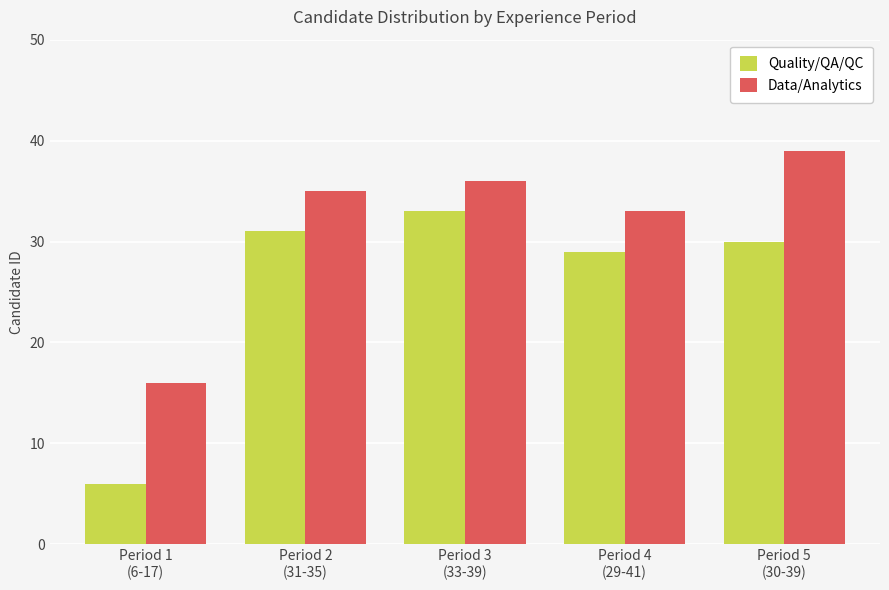

What position from the right is Period 5
(30-39)?

1